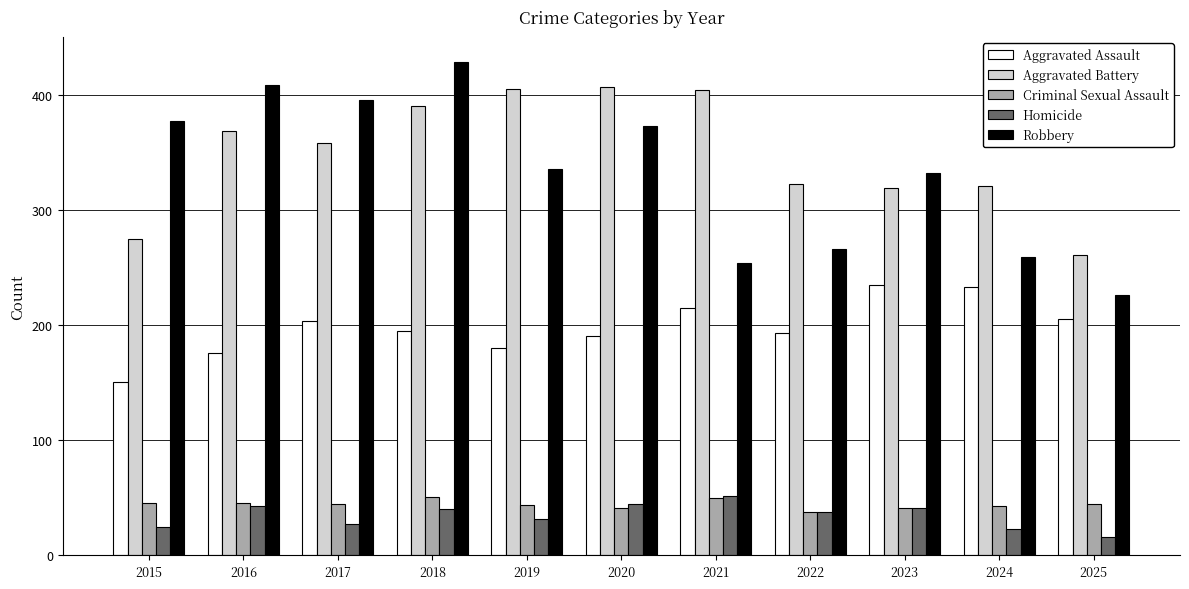

What is the difference between the highest and lowest values at 2017?

369